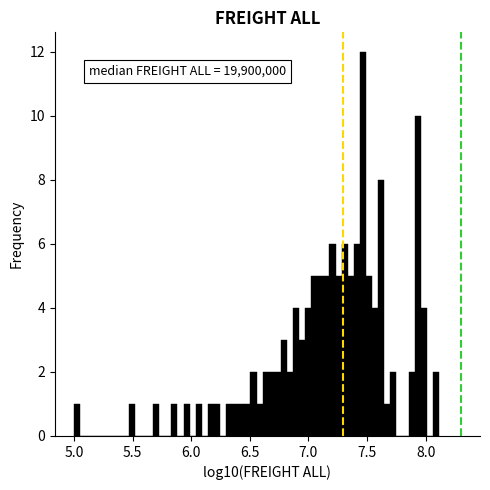

Read against the x-axis, roughly where is the centre of the tallest bar?

7.45